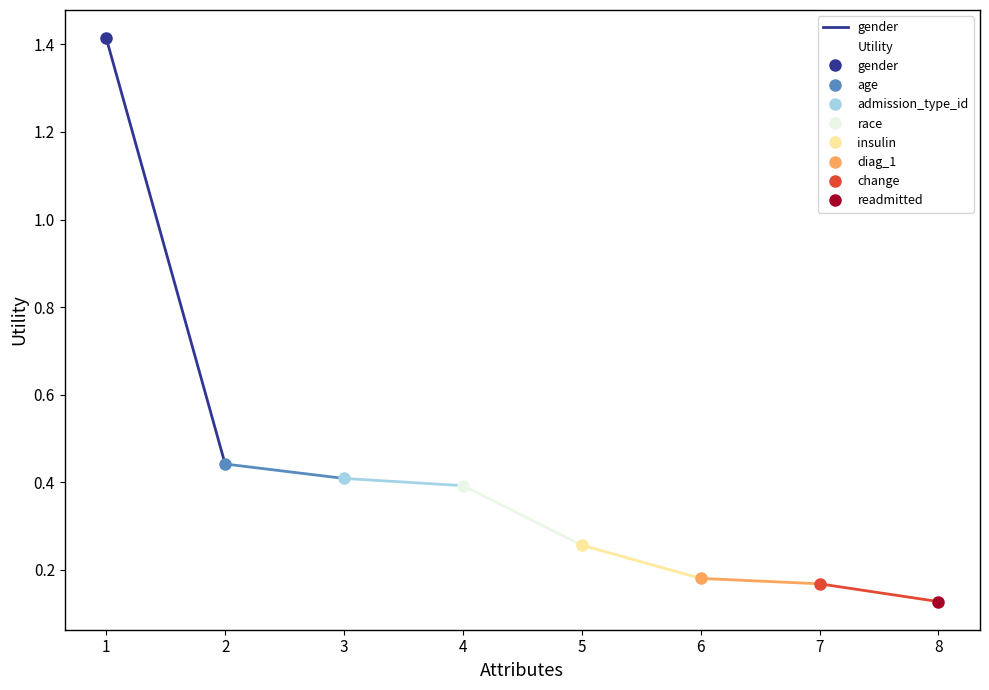

What value does the data have at 1?

1.4